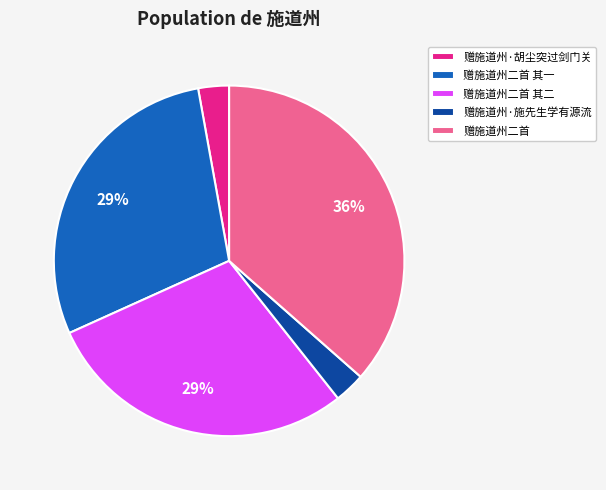

Between 赠施道州二首 其一 and 赠施道州二首, which is larger?

赠施道州二首